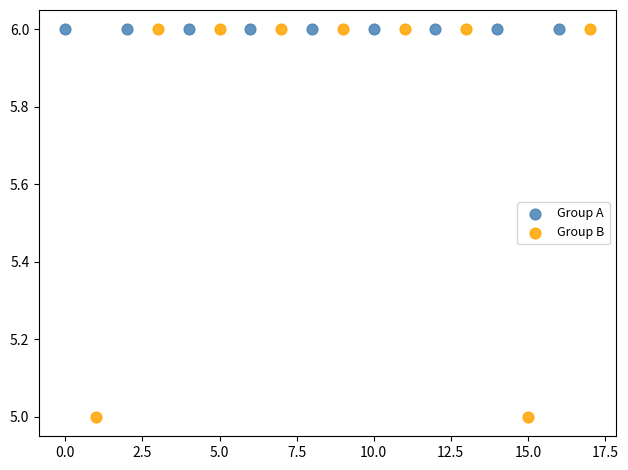

Which series reaches the minimum Y coordinate?

Group B